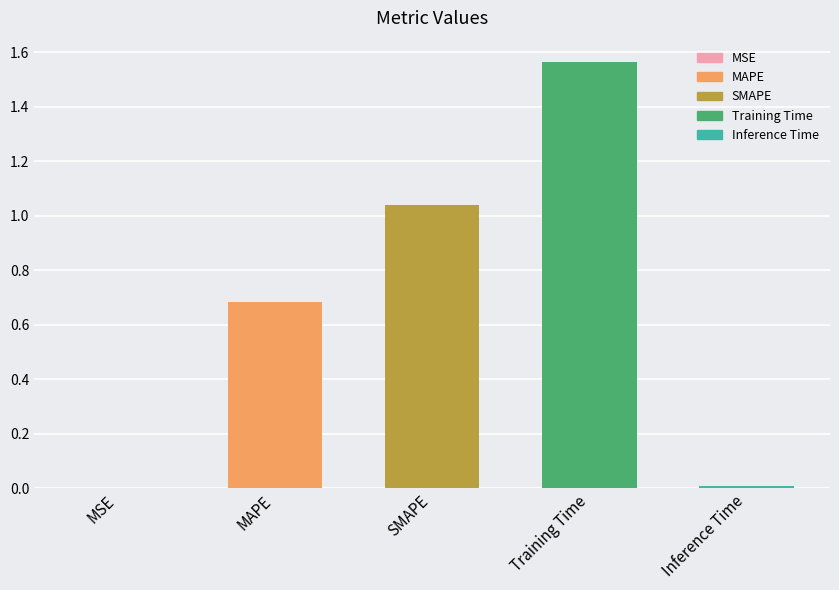

Between MAPE and Training Time, which is larger?

Training Time